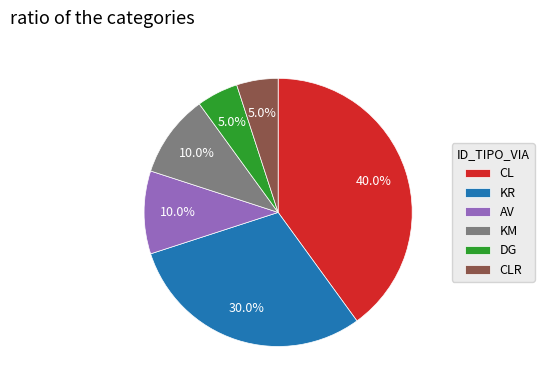

Does DG represent more than half of the total?

No